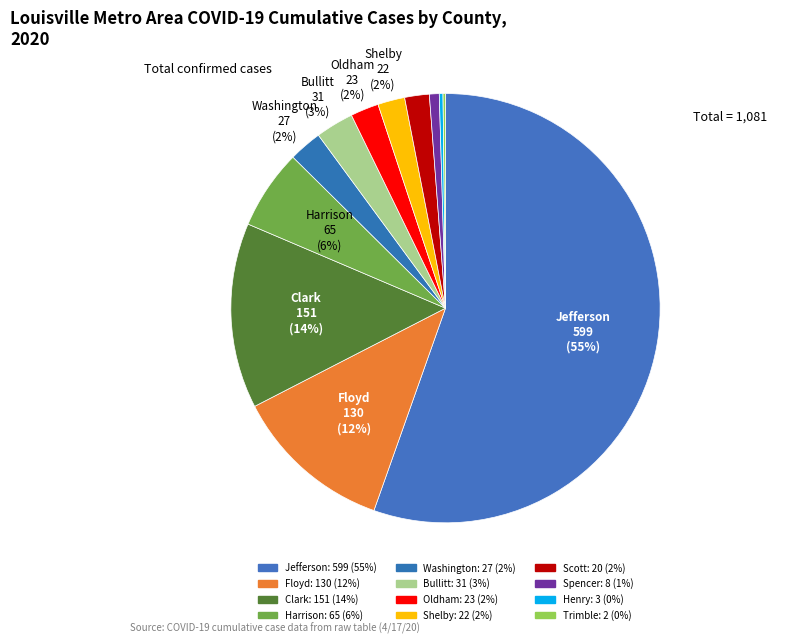

What is the majority slice?

Jefferson